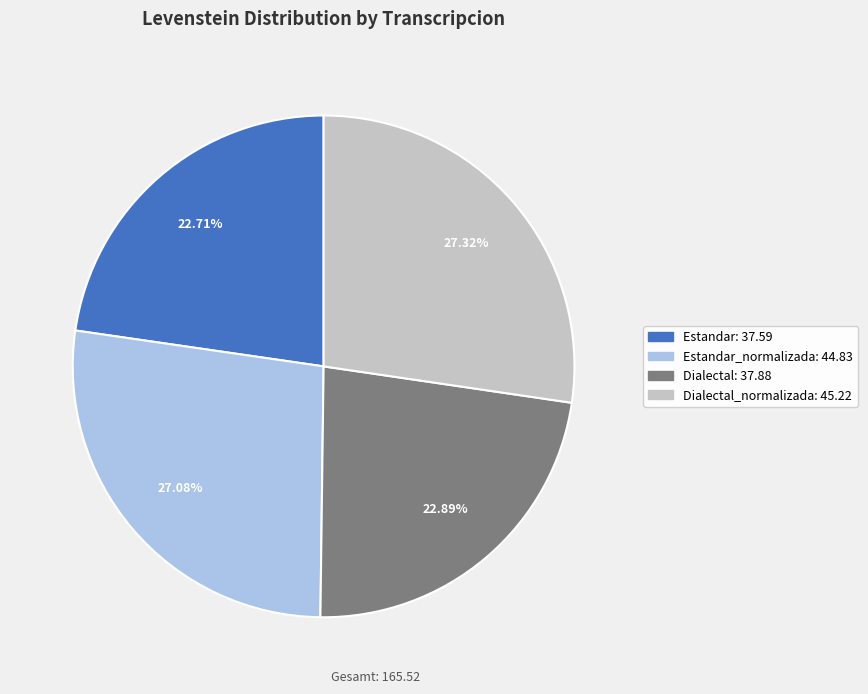

To the nearest percent, what is the average slice percentage?

25%